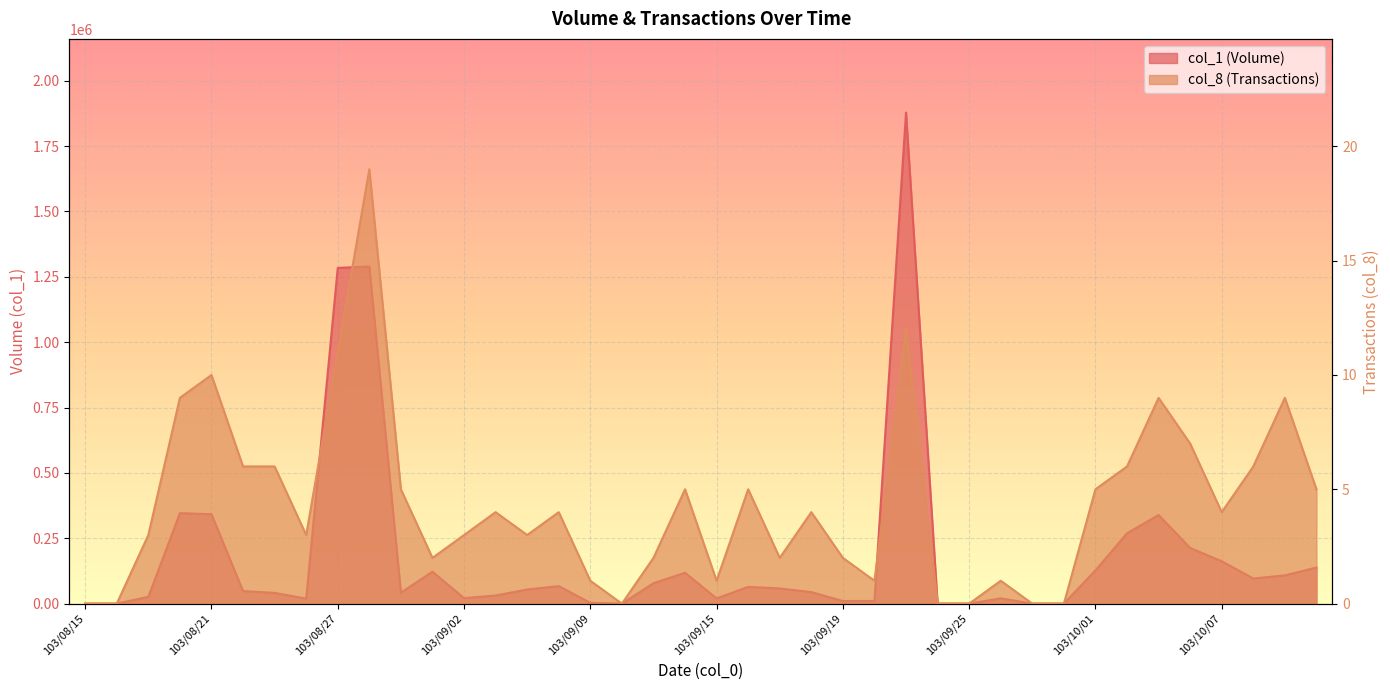

What is the total value across all series at 103/08/19?

26003